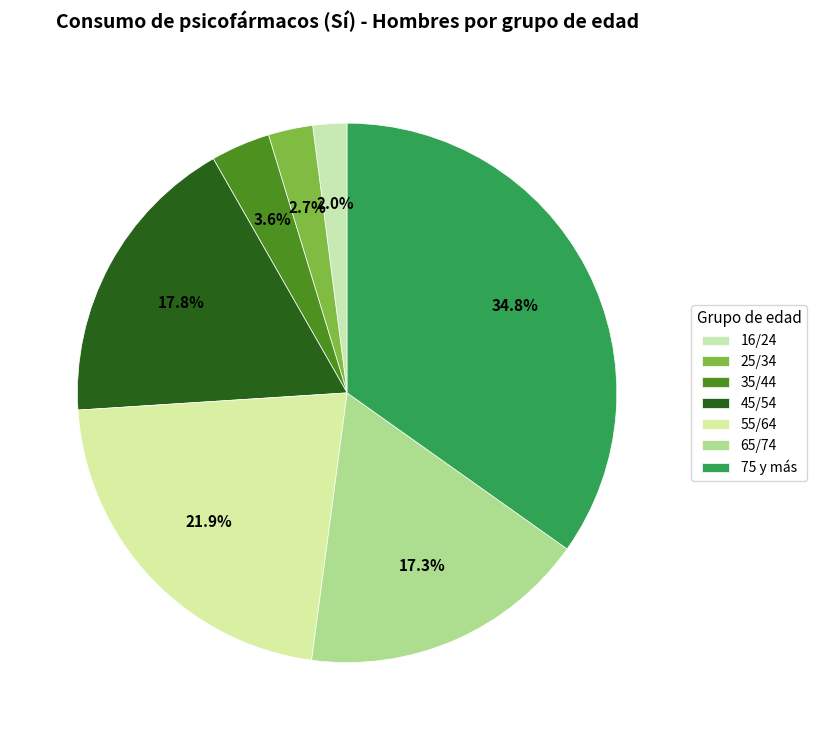

Is it true that 75 y más is 45% of the pie?

False